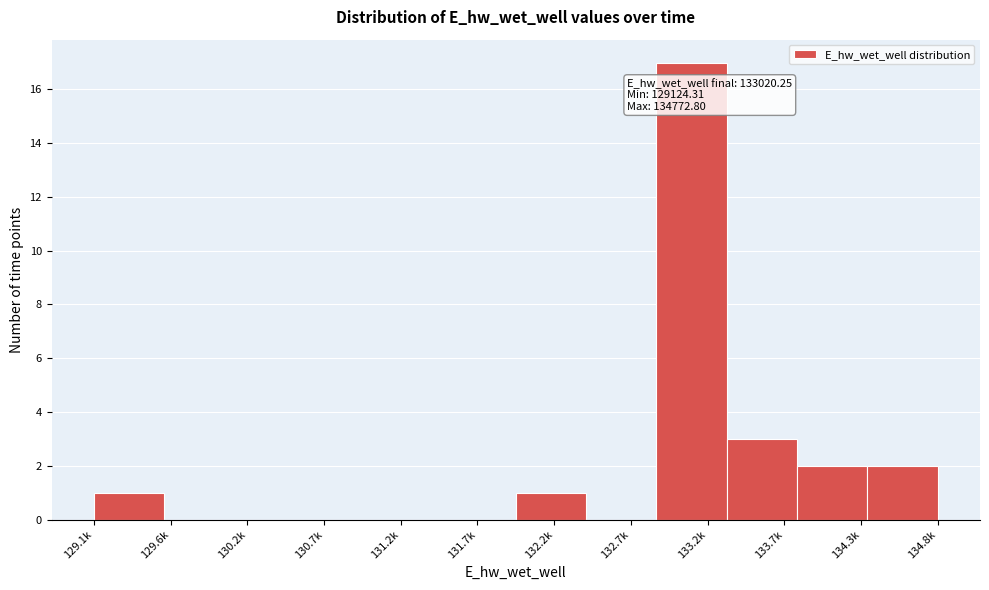

Reading right to left, list all the values displayed in this chart.

134.8k=2	134.3k=2	133.7k=3	133.2k=17	132.7k=0	132.2k=1	131.7k=0	131.2k=0	130.7k=0	130.2k=0	129.6k=0	129.1k=1